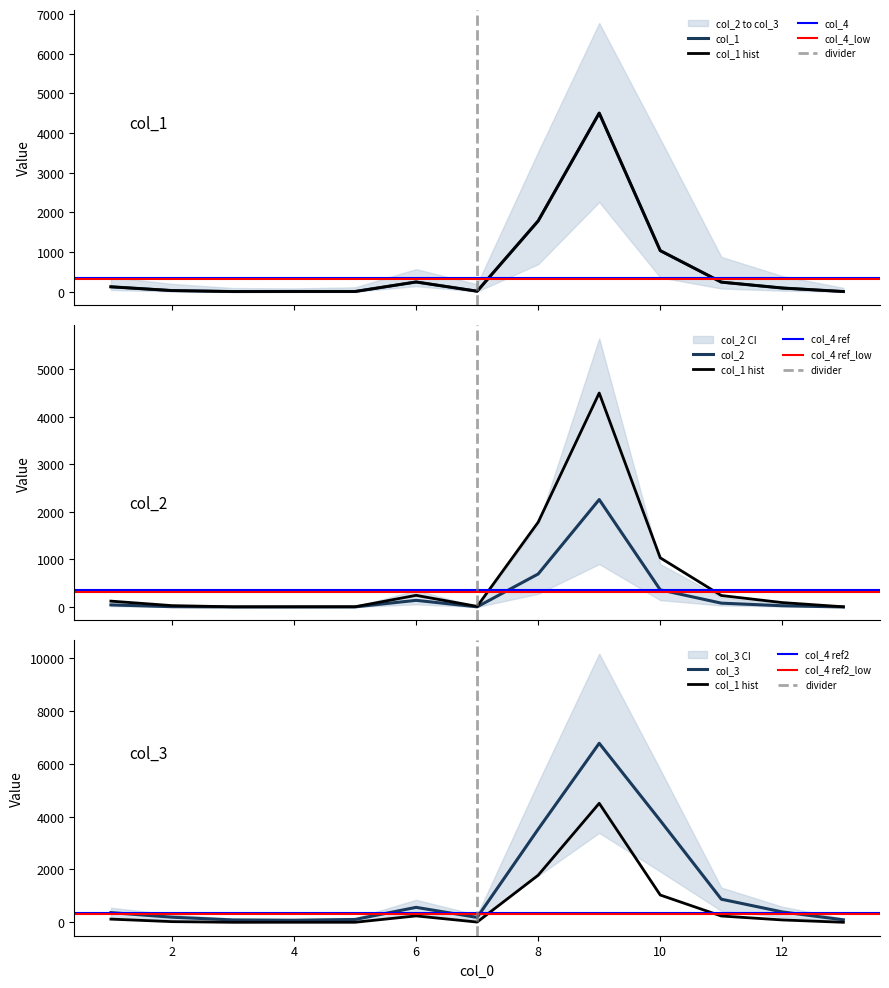

What is the value of the col_1 point at the 11th from the left?

241.7